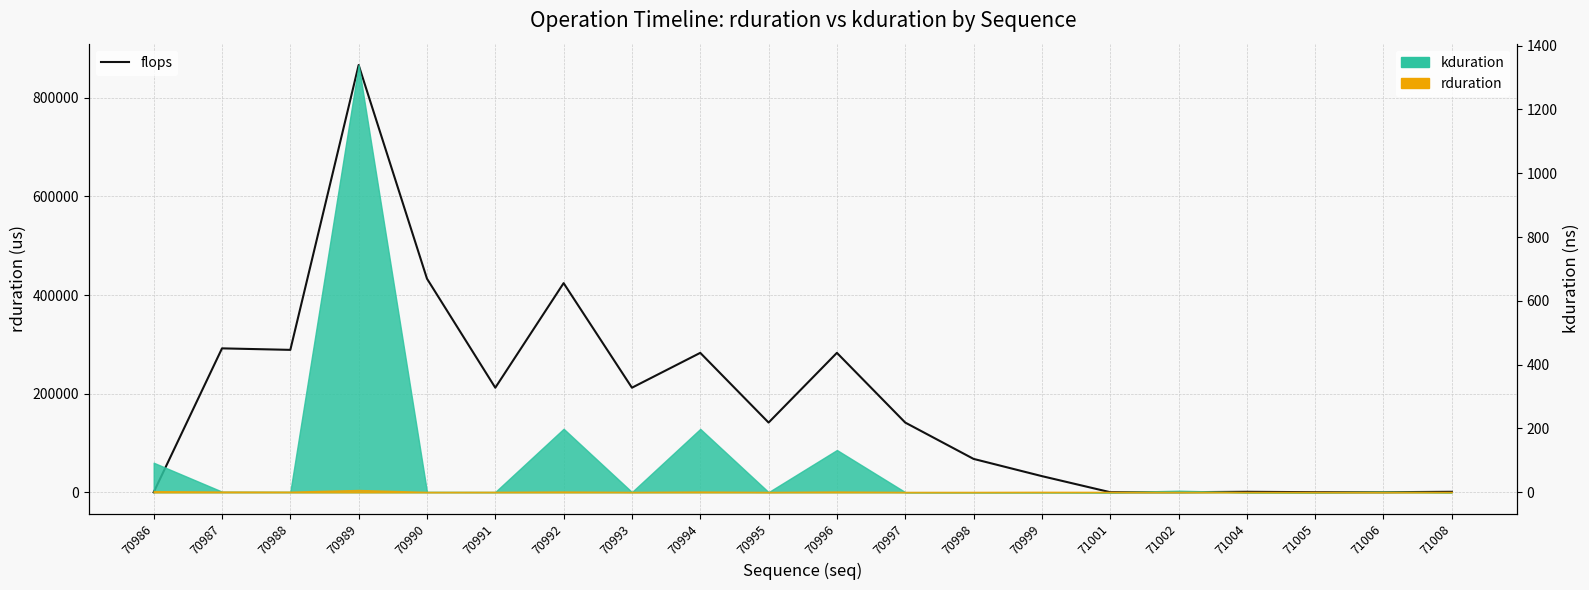

Where is the data nearest to the value 433200?

70990